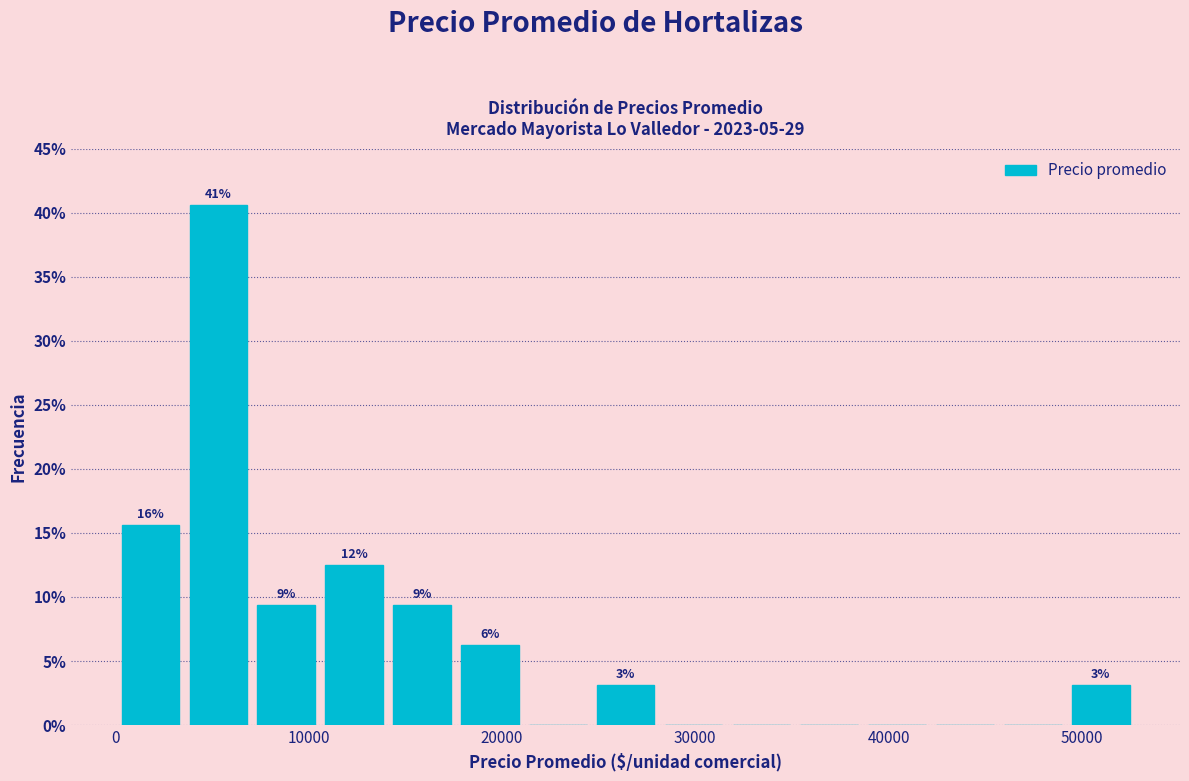

Around what value on the x-axis is the tallest bar? Give the approximate position of its centre, as read against the axis.

5000